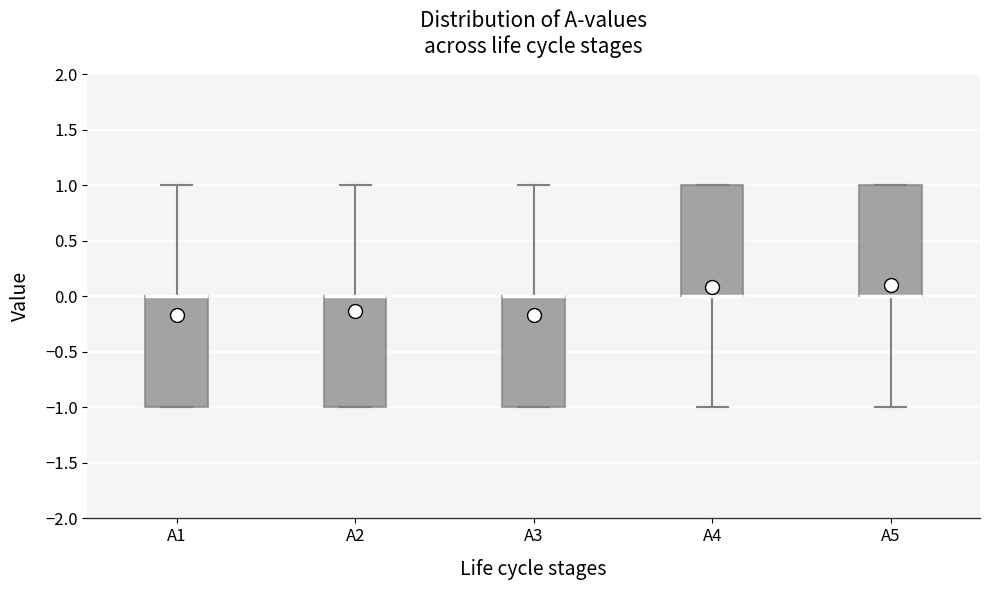

Reading left to right, read every box against the y-axis: the position of its median line, the range the box covers, and the ends of its whiskers. The values are not printed on the chart, so give them approximately, as read against the axis.

A1: median 0 (drawn on the box's upper edge), box -1 to 0, whiskers -1 to 1
A2: median 0 (drawn on the box's upper edge), box -1 to 0, whiskers -1 to 1
A3: median 0 (drawn on the box's upper edge), box -1 to 0, whiskers -1 to 1
A4: median 0 (drawn on the box's lower edge), box 0 to 1, whiskers -1 to 1
A5: median 0 (drawn on the box's lower edge), box 0 to 1, whiskers -1 to 1